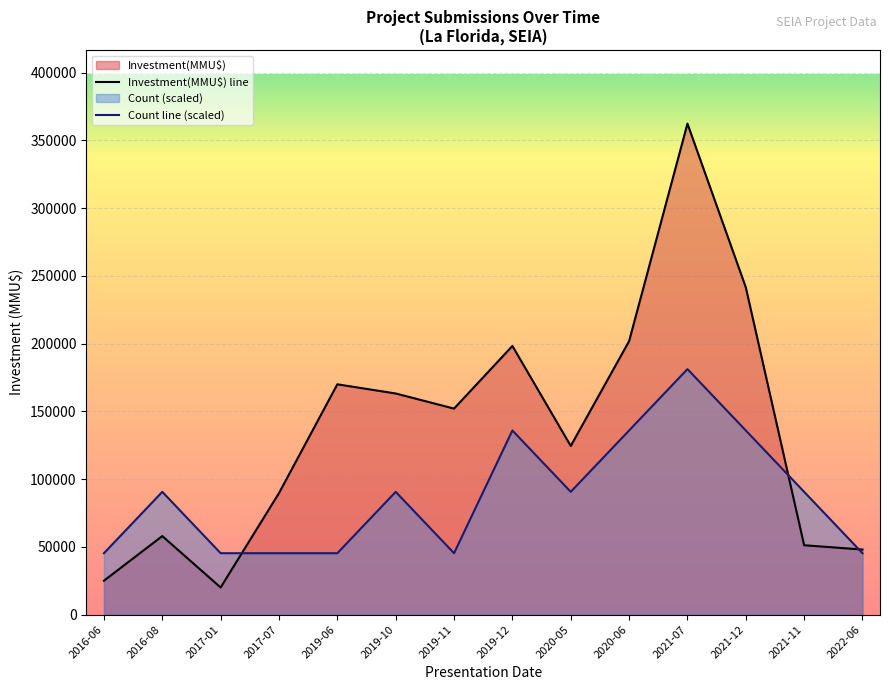

What is the maximum value shown in the chart?

362438.0